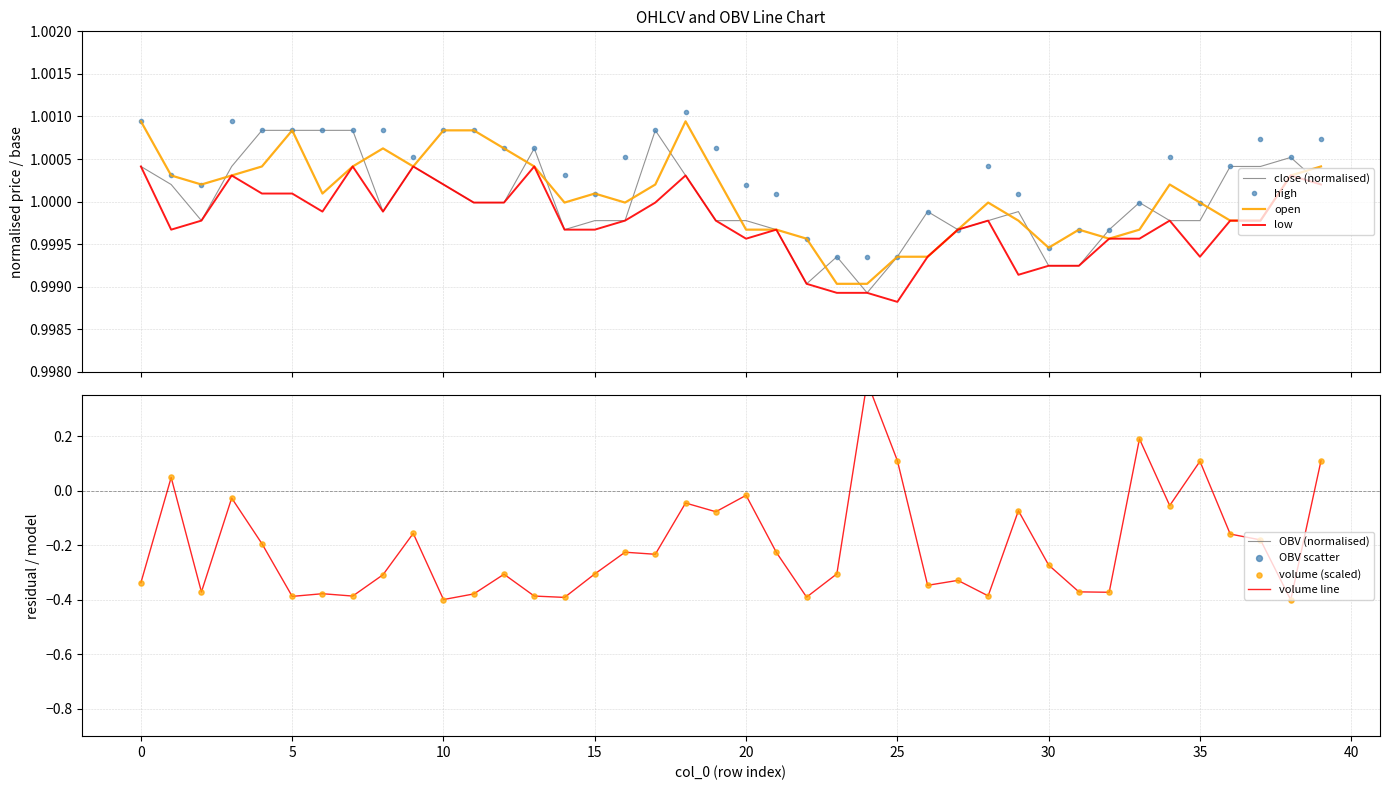

Which series contains the lowest Y value?

volume